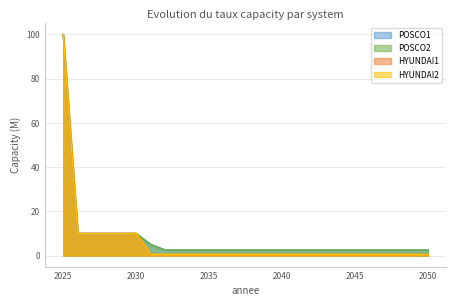

Which series has the largest total across all categories?

POSCO1